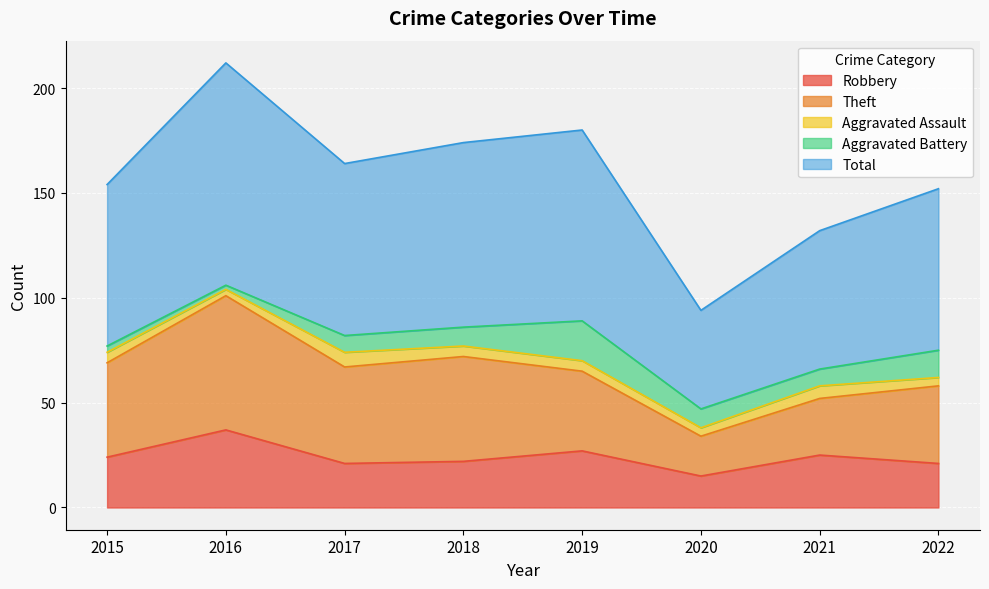

What is the difference between the second highest and minimum values in the Theft series?

31